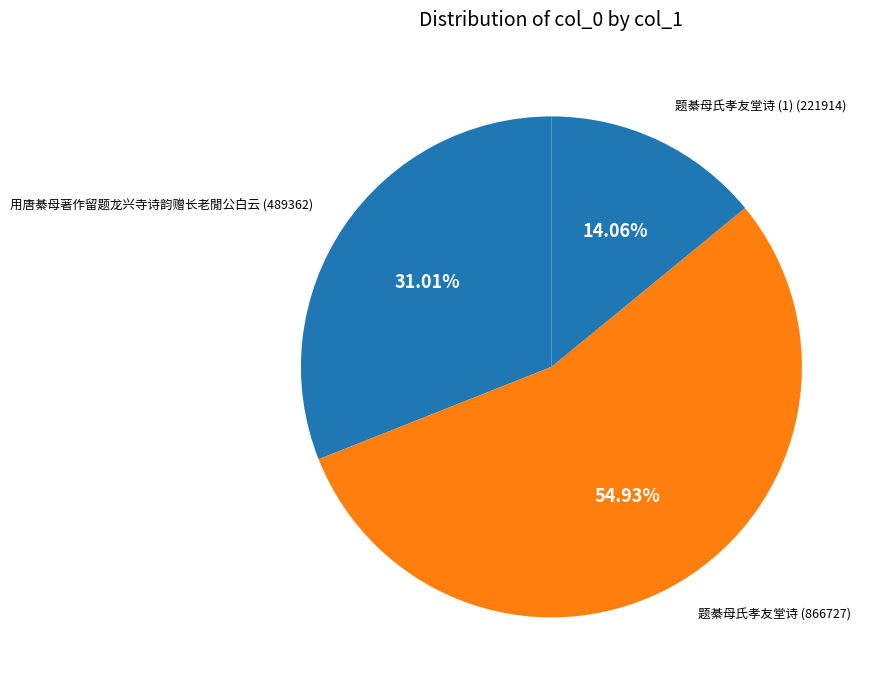

Combined, what portion of the pie is 用唐綦母著作留题龙兴寺诗韵赠长老閒公白云 and 题綦母氏孝友堂诗?

85.9%